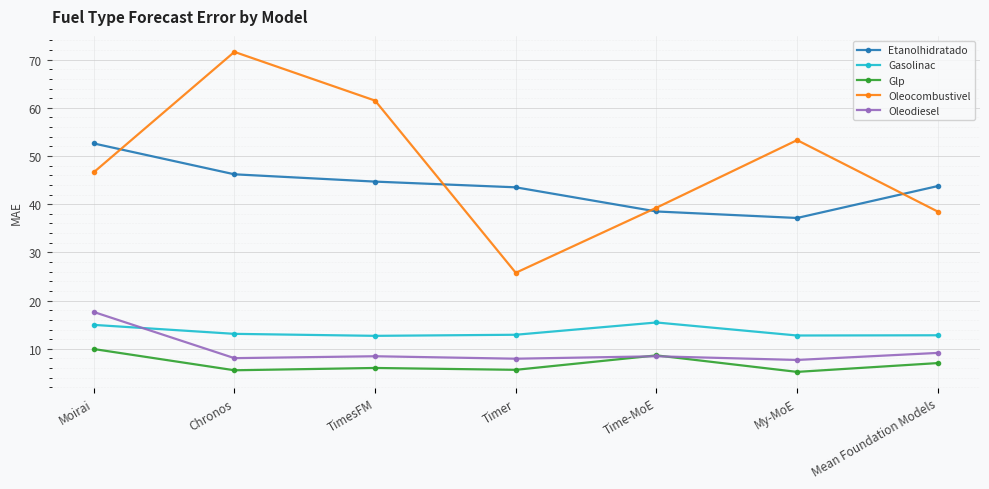

What is the highest value of the Oleocombustivel series?

71.6